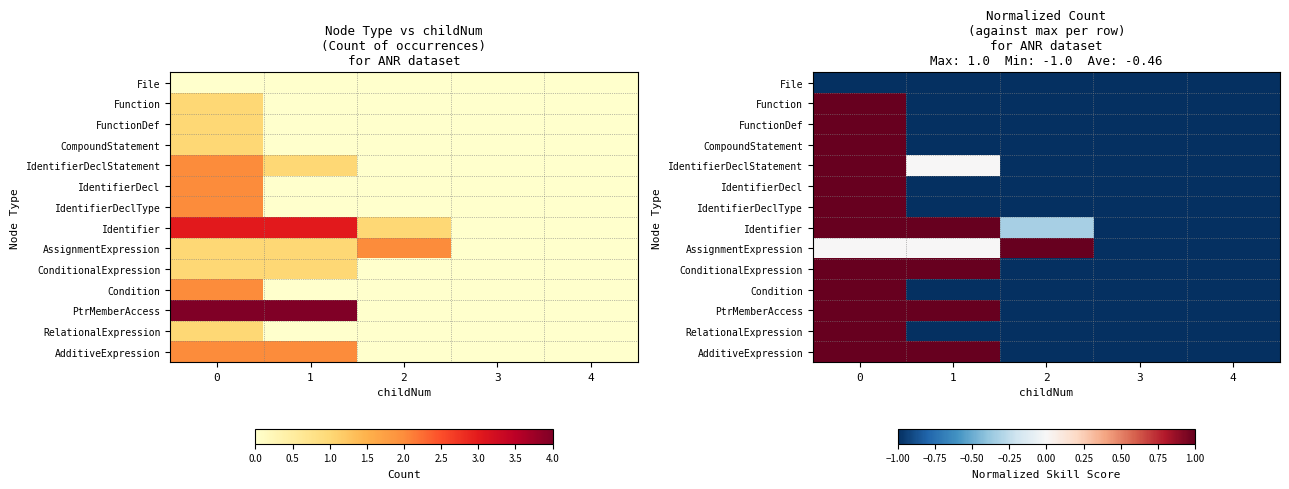

True or false: RelationalExpression has a value of -0.6 at 1.

False